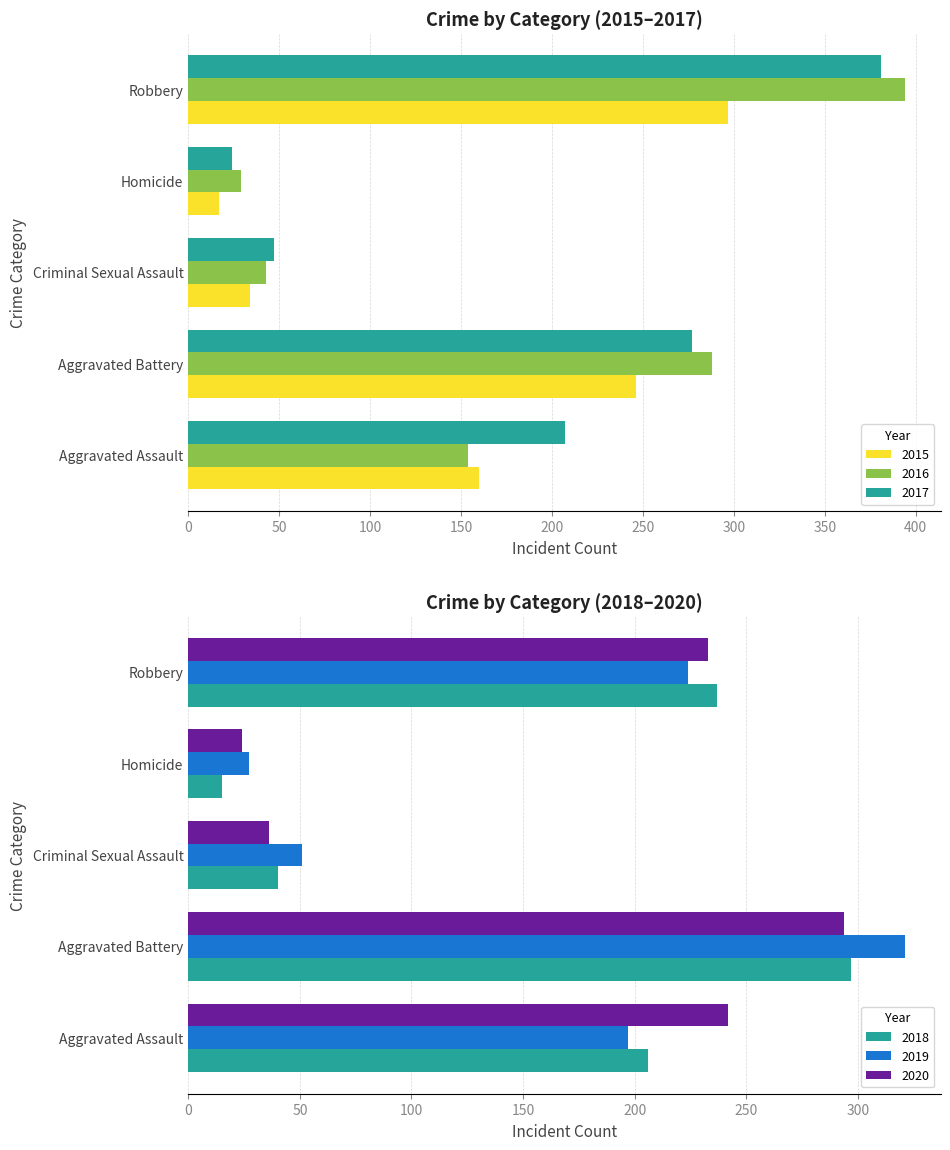

List the series in order of their peak value, highest first.

2016, 2017, 2019, 2015, 2018, 2020